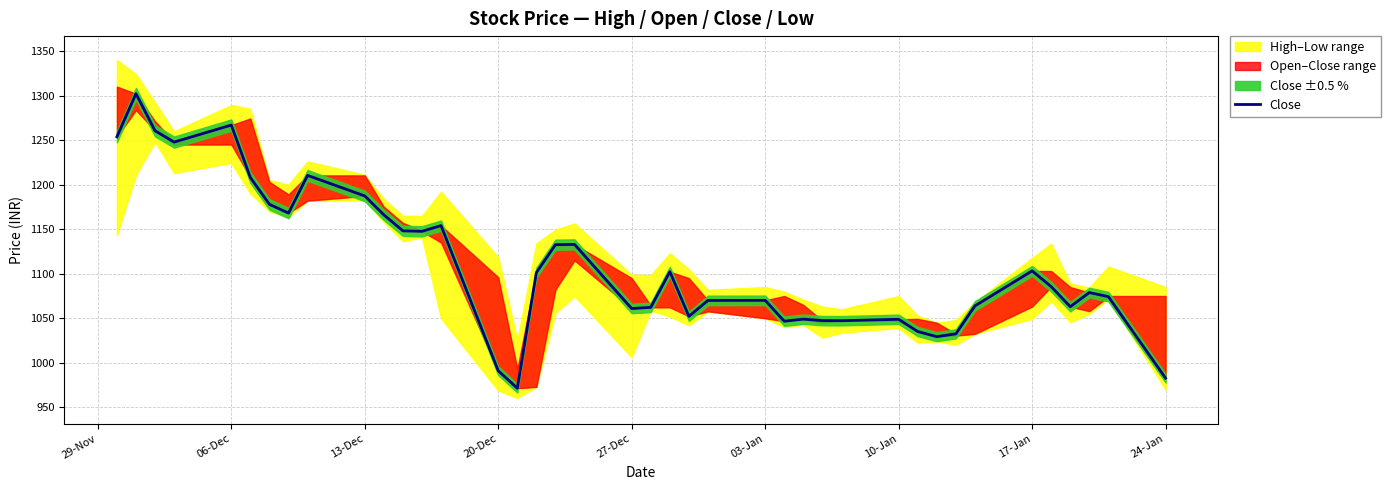

What is the value of the 20th point from the left?

1060.9